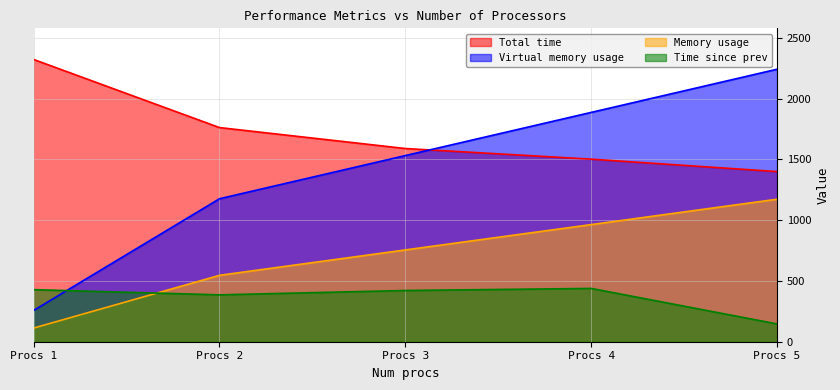

Rank the series by their maximum value, from lowest to highest.

Time since prev, Memory usage, Virtual memory usage, Total time